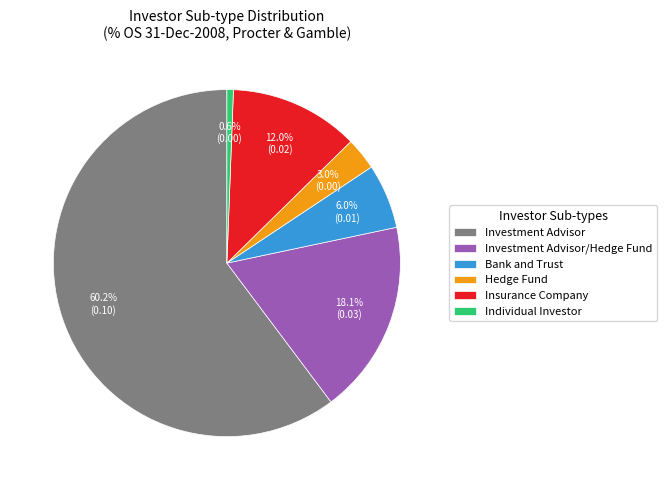

Count the number of slices in the pie.

6